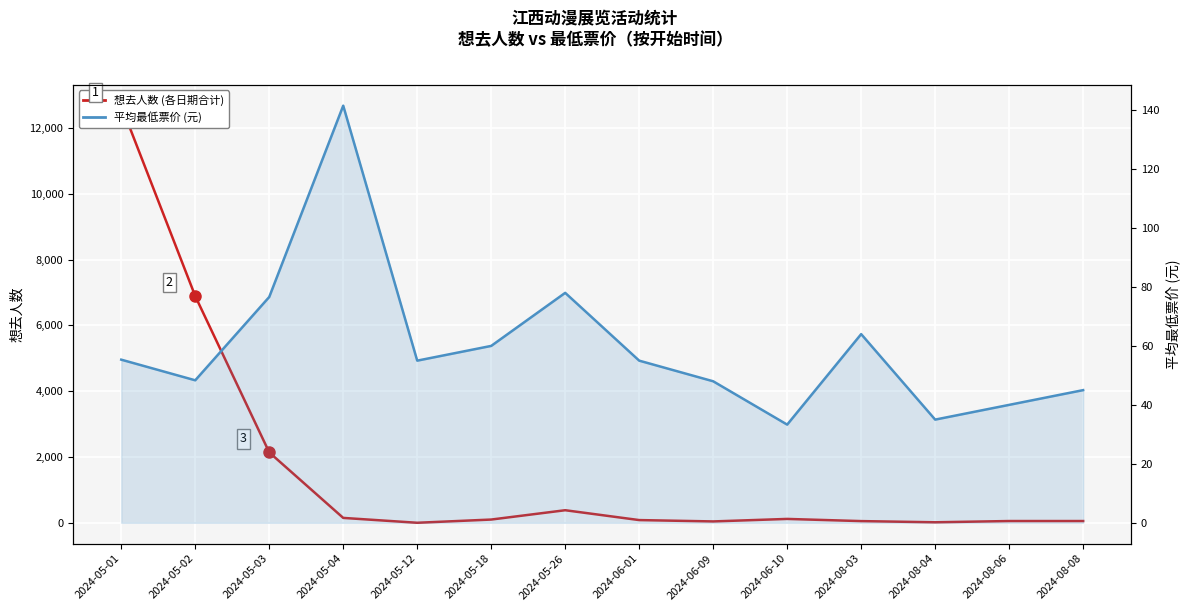

What is the smallest value displayed?

10.0